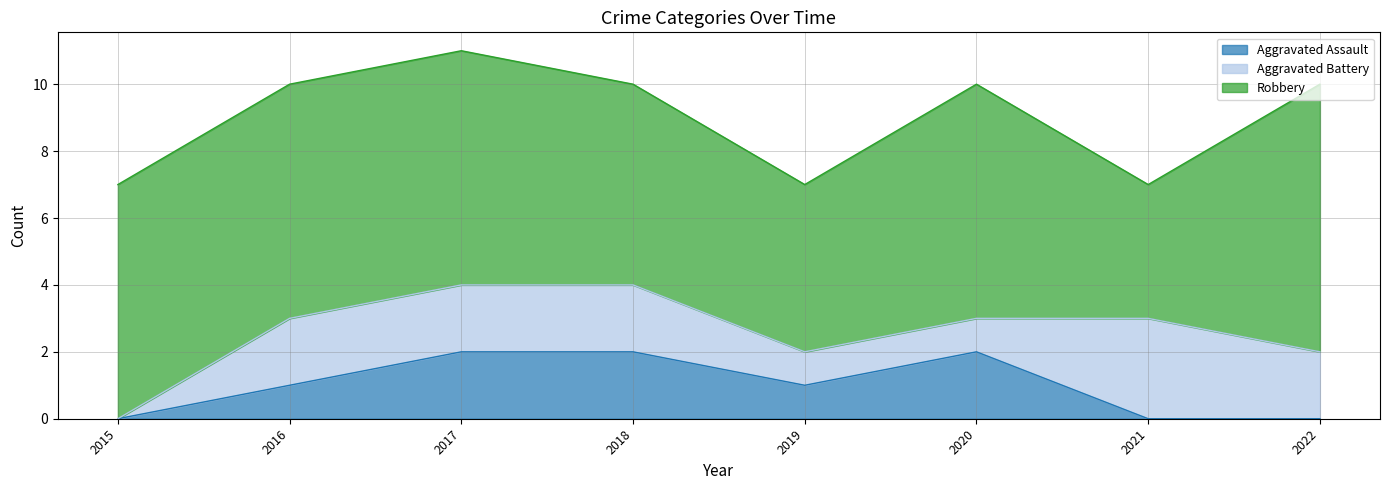

Is it true that Robbery equals 11 at 2020?

False